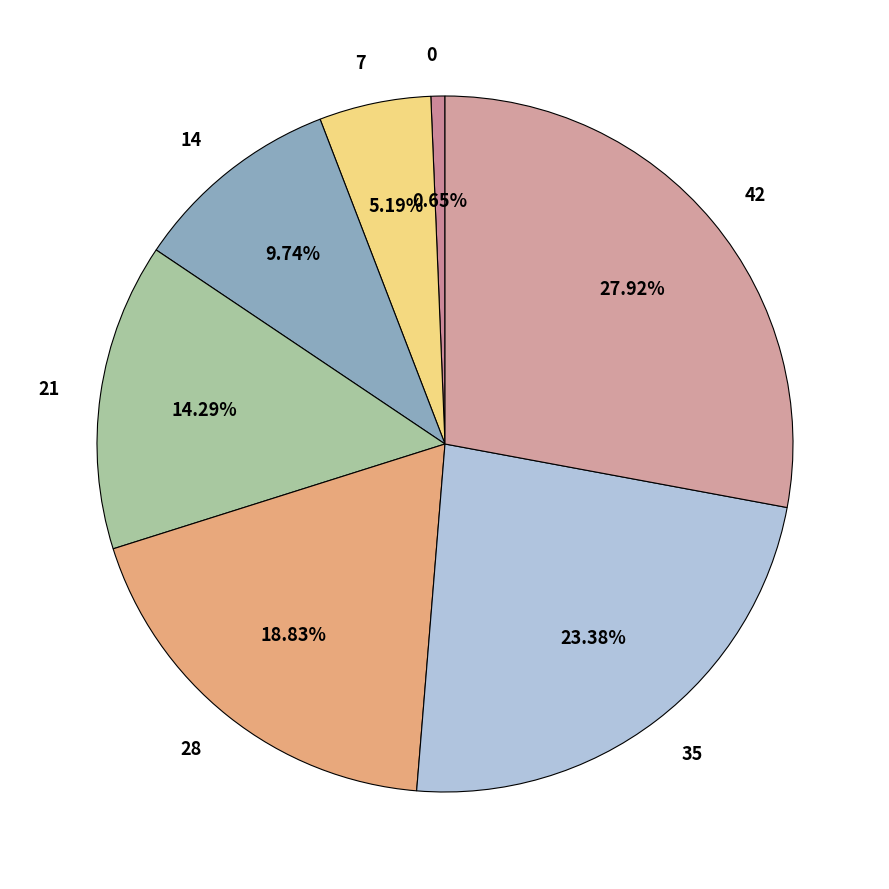

Count the number of slices in the pie.

7